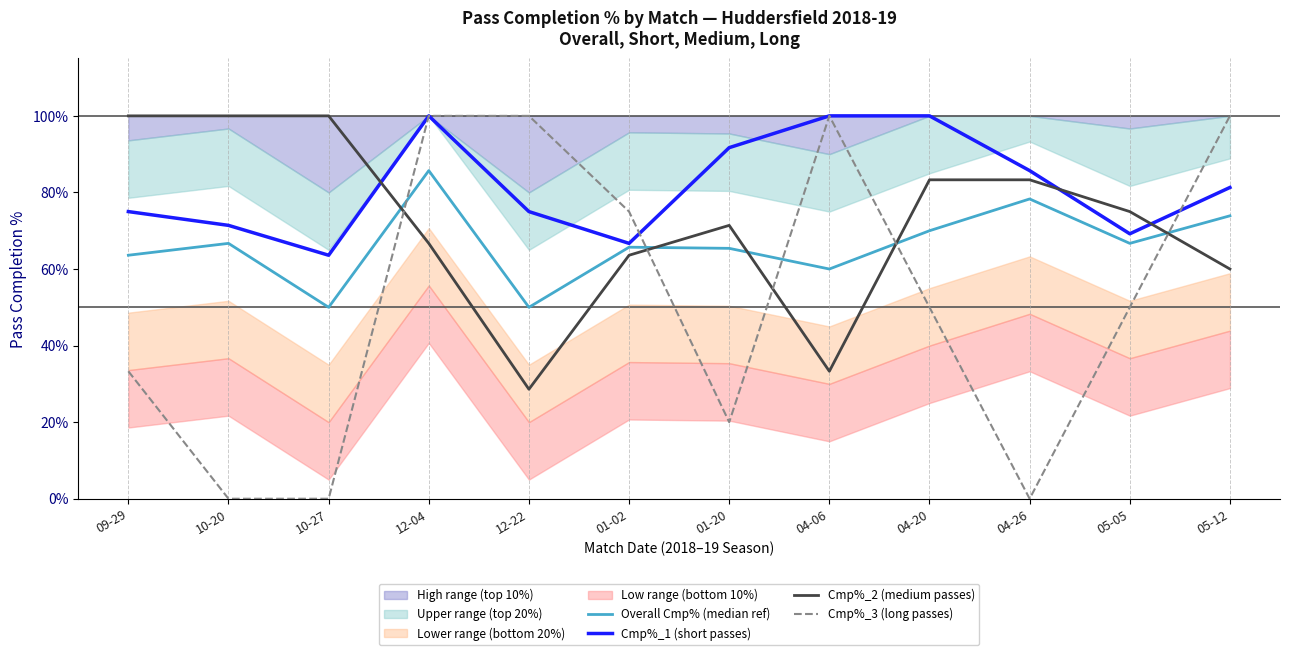

At 04-06, list the series in order from largest to smallest.

Cmp%_1 (short passes), Cmp%_3 (long passes), Overall Cmp% (median ref), Cmp%_2 (medium passes)